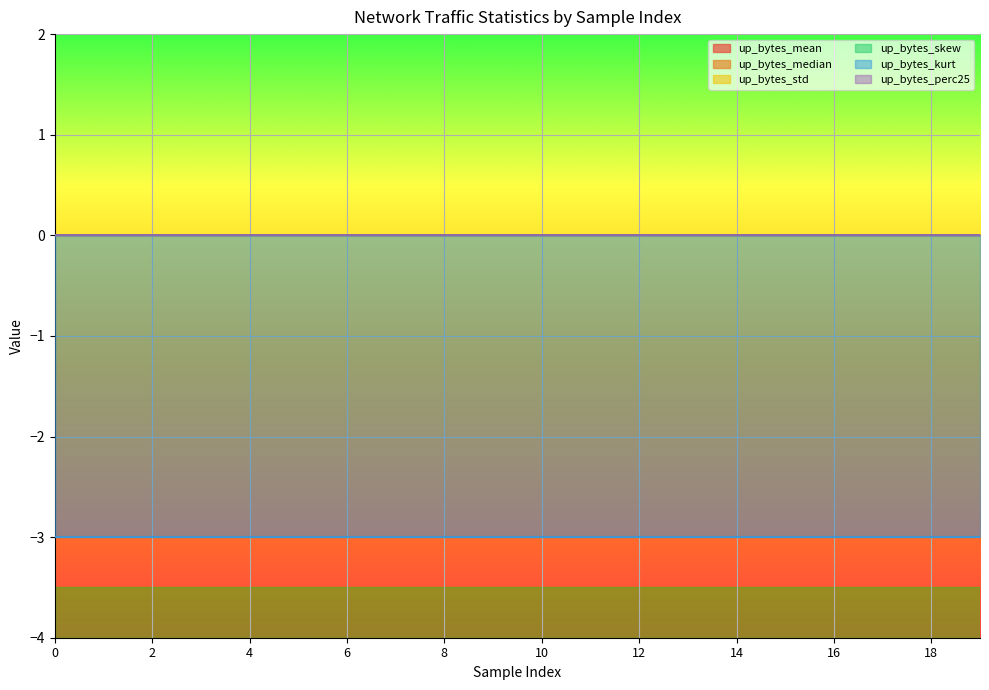

True or false: up_bytes_mean and up_bytes_std intersect in this chart.

False